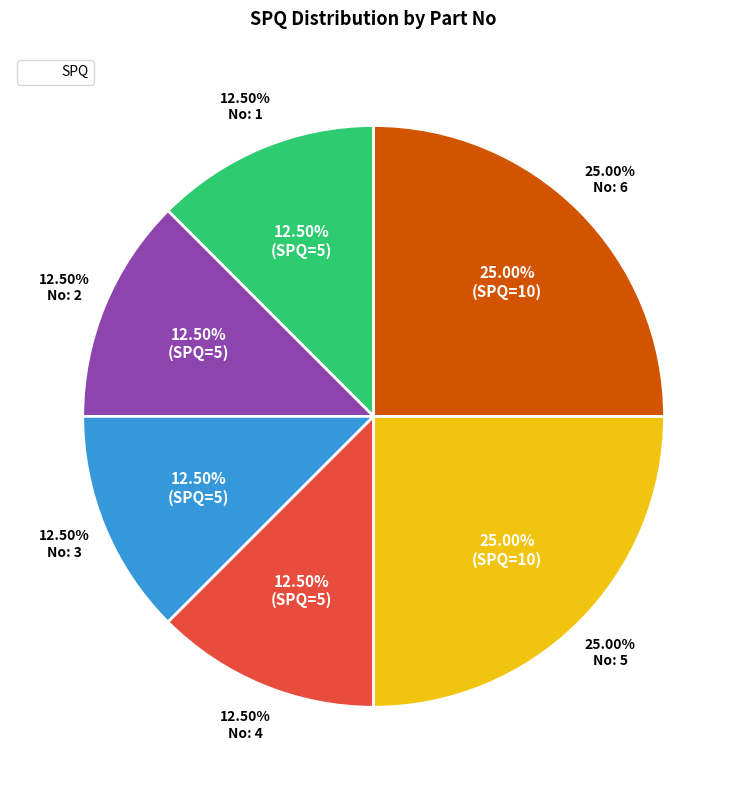

Which slice is the largest?

5